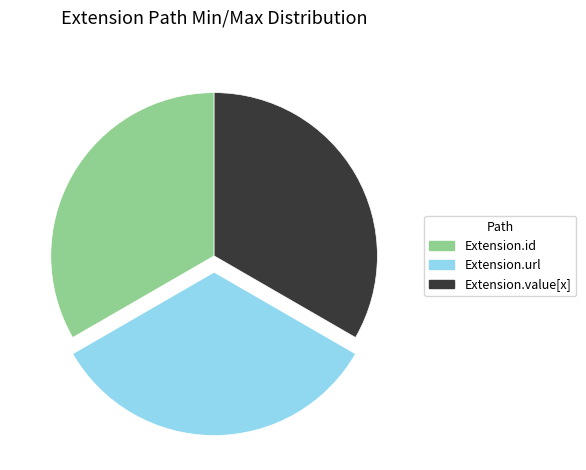

Count the number of slices in the pie.

3